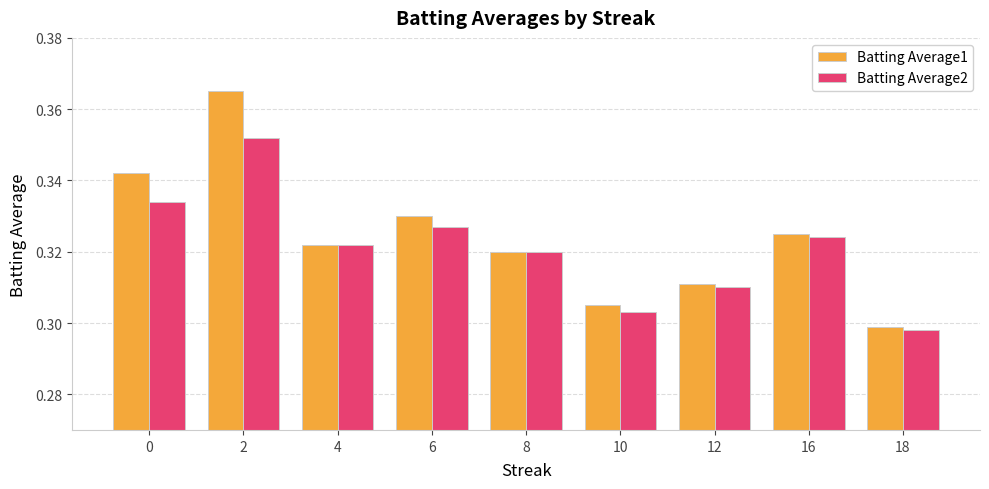

At which label does Batting Average2 reach its minimum?

18